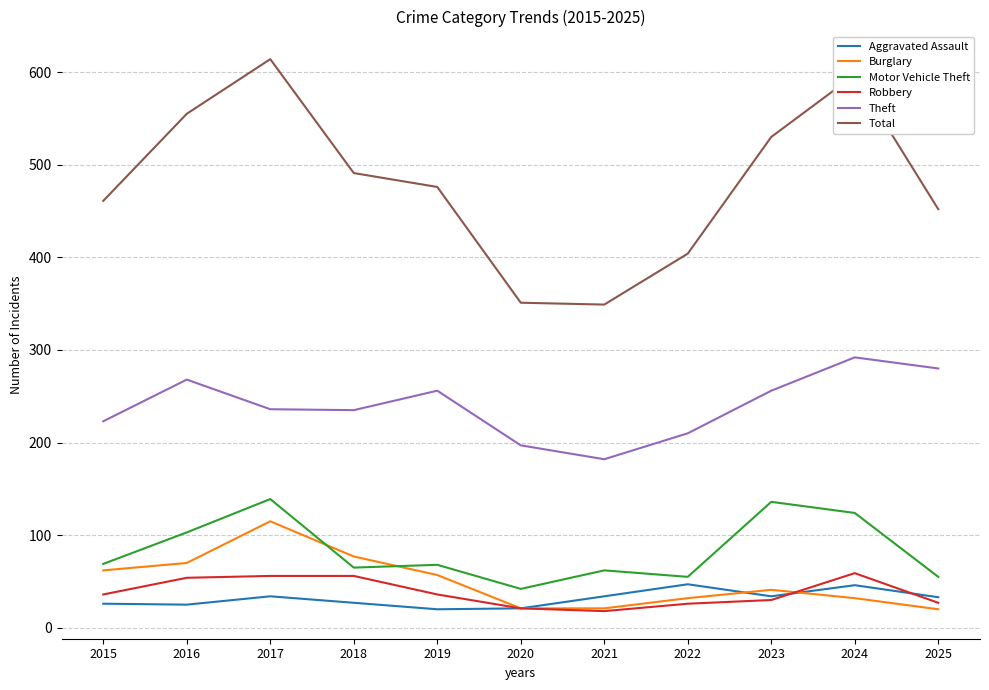

Which series changed the most between 2022 and 2025?

Theft